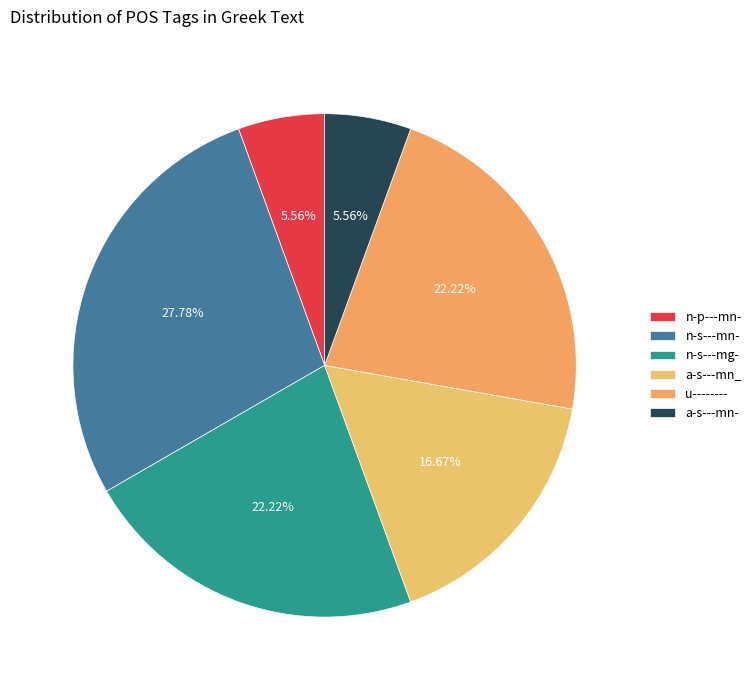

Rank the categories by value from lowest to highest.

n-p---mn-, a-s---mn-, a-s---mn_, n-s---mg-, u--------, n-s---mn-